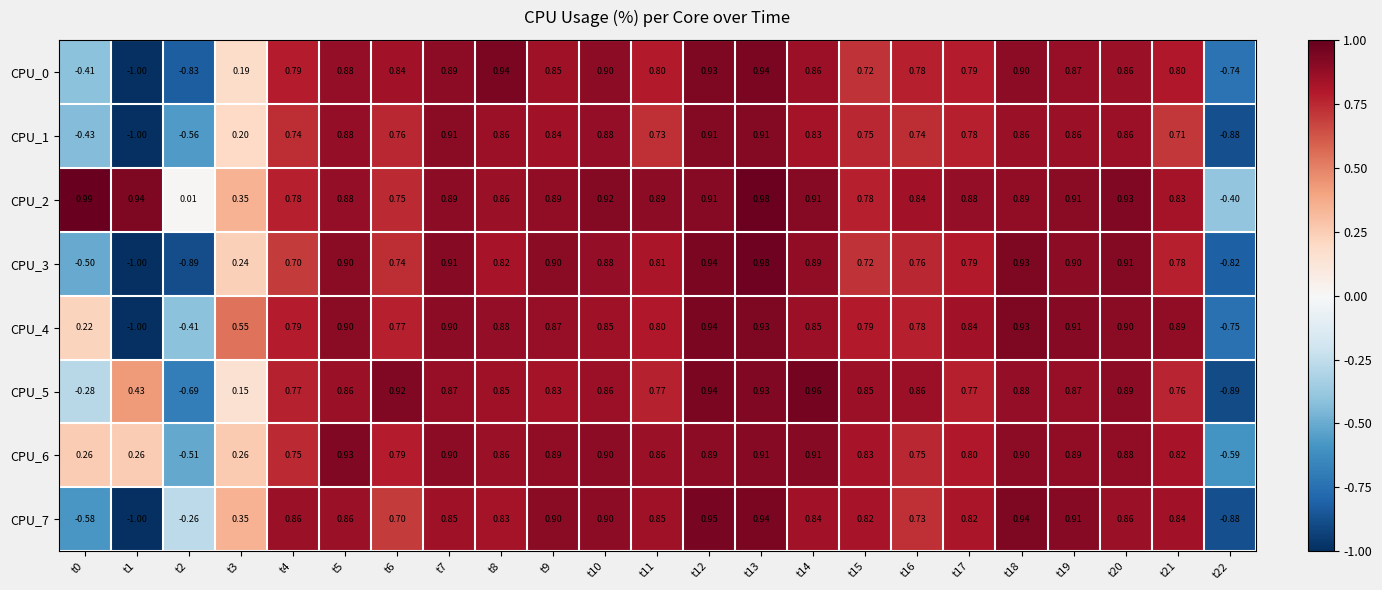

Is the value of CPU_5 at t1 greater than the value of CPU_6 at t9?

No